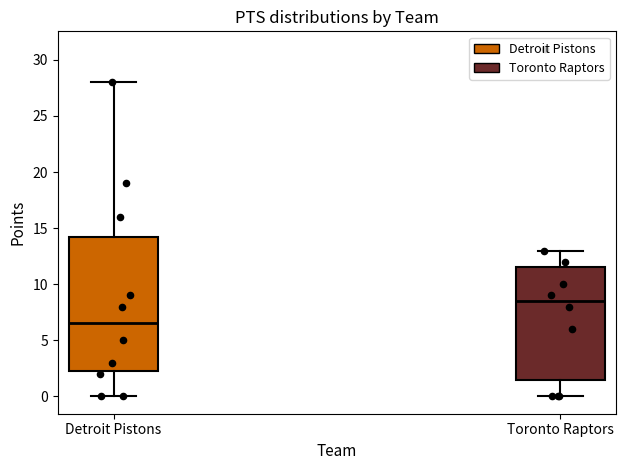

Which box's median line is the lowest?

Detroit Pistons